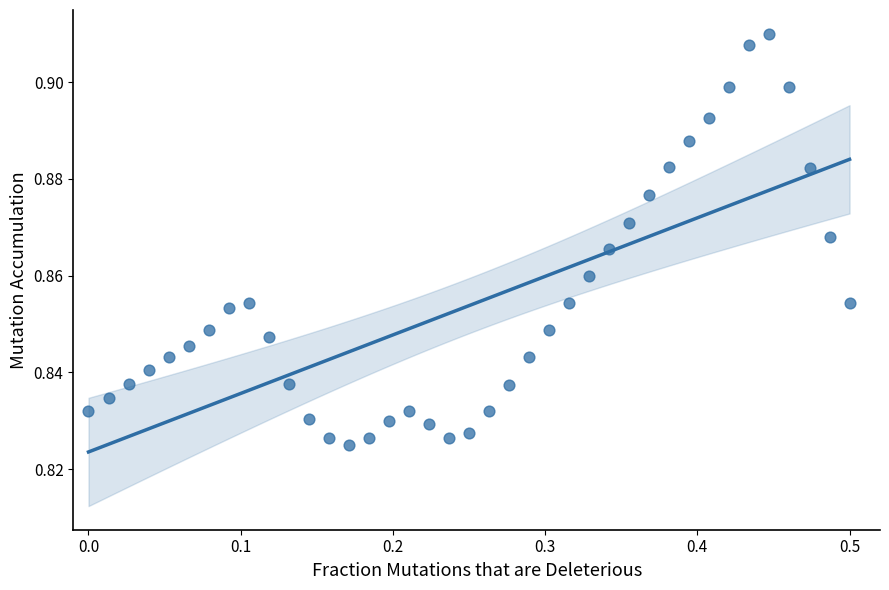

What is the range of X values (max minus min)?

0.5